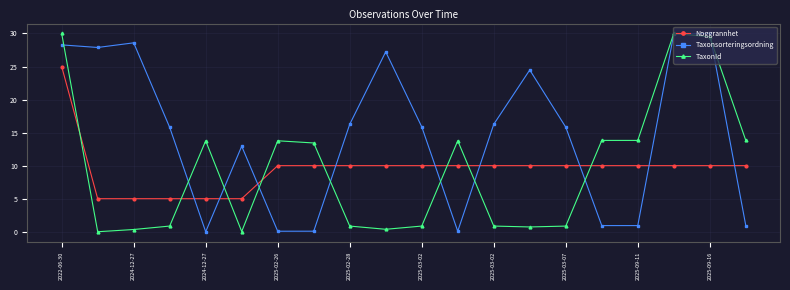

Does the chart display data point markers on the line(s)?

Yes